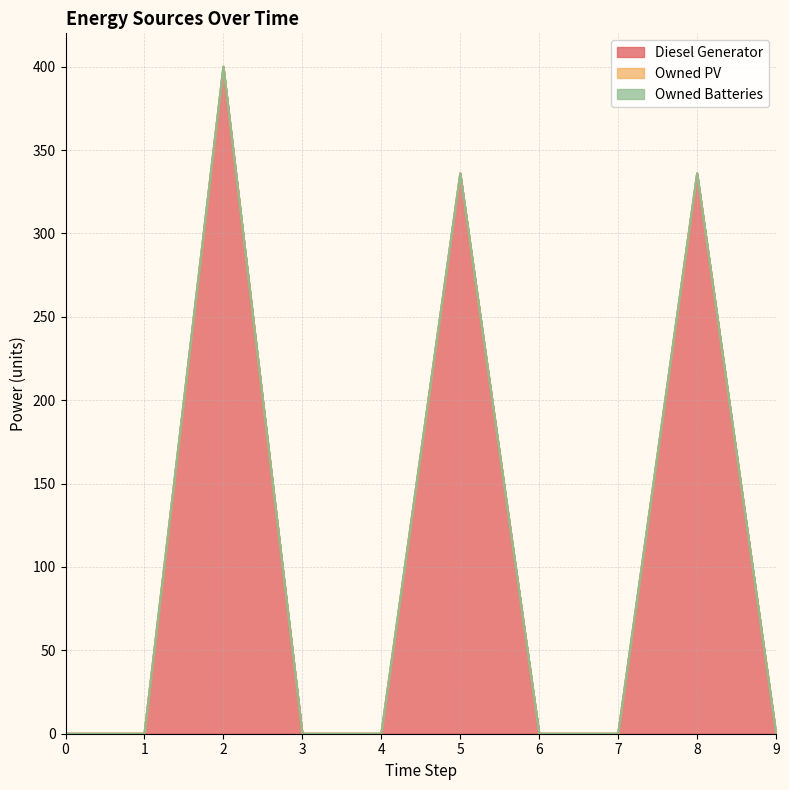

True or false: Diesel Generator has more than 0 points higher than both neighbors.

True